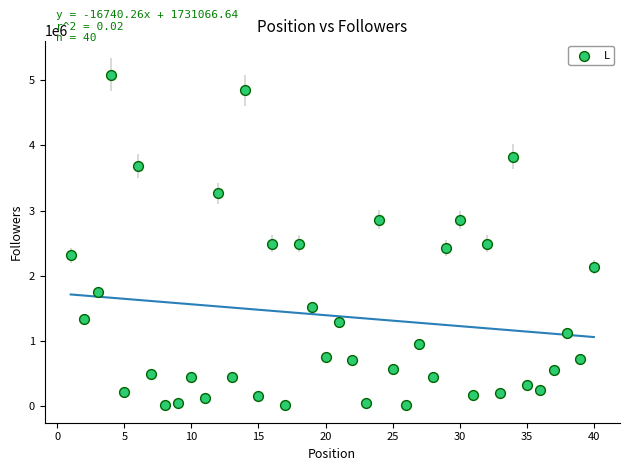

What is the range of Y values (max minus min)?

5072053